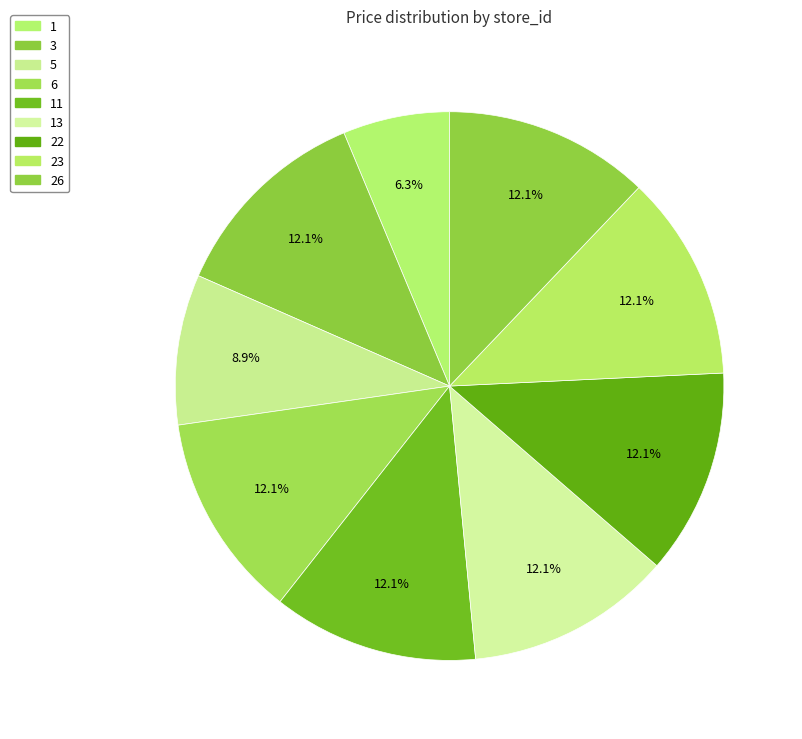

What percentage do 26 and 11 together represent?

24.2%